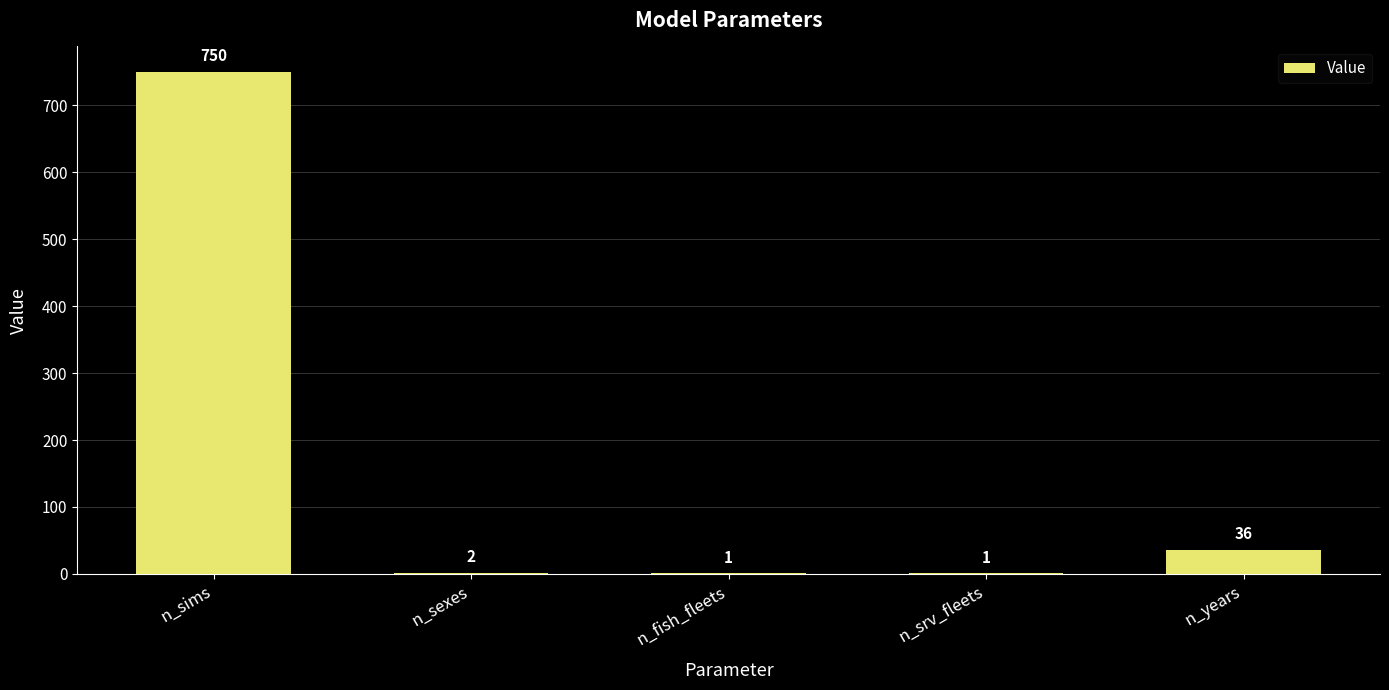

The chart shows a value of 750 at n_sims. True or false?

True